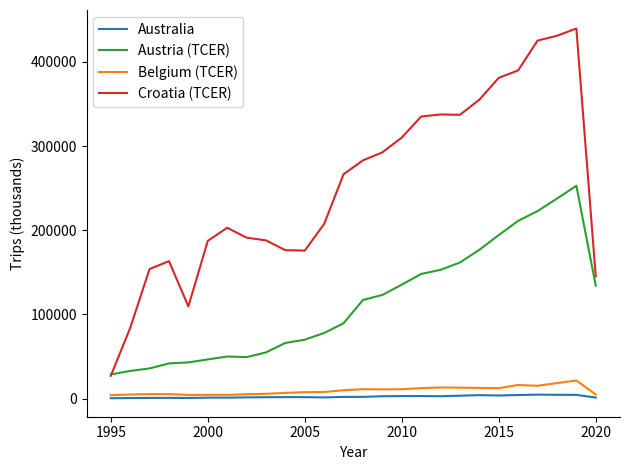

True or false: Belgium (TCER) and Austria (TCER) intersect in this chart.

False